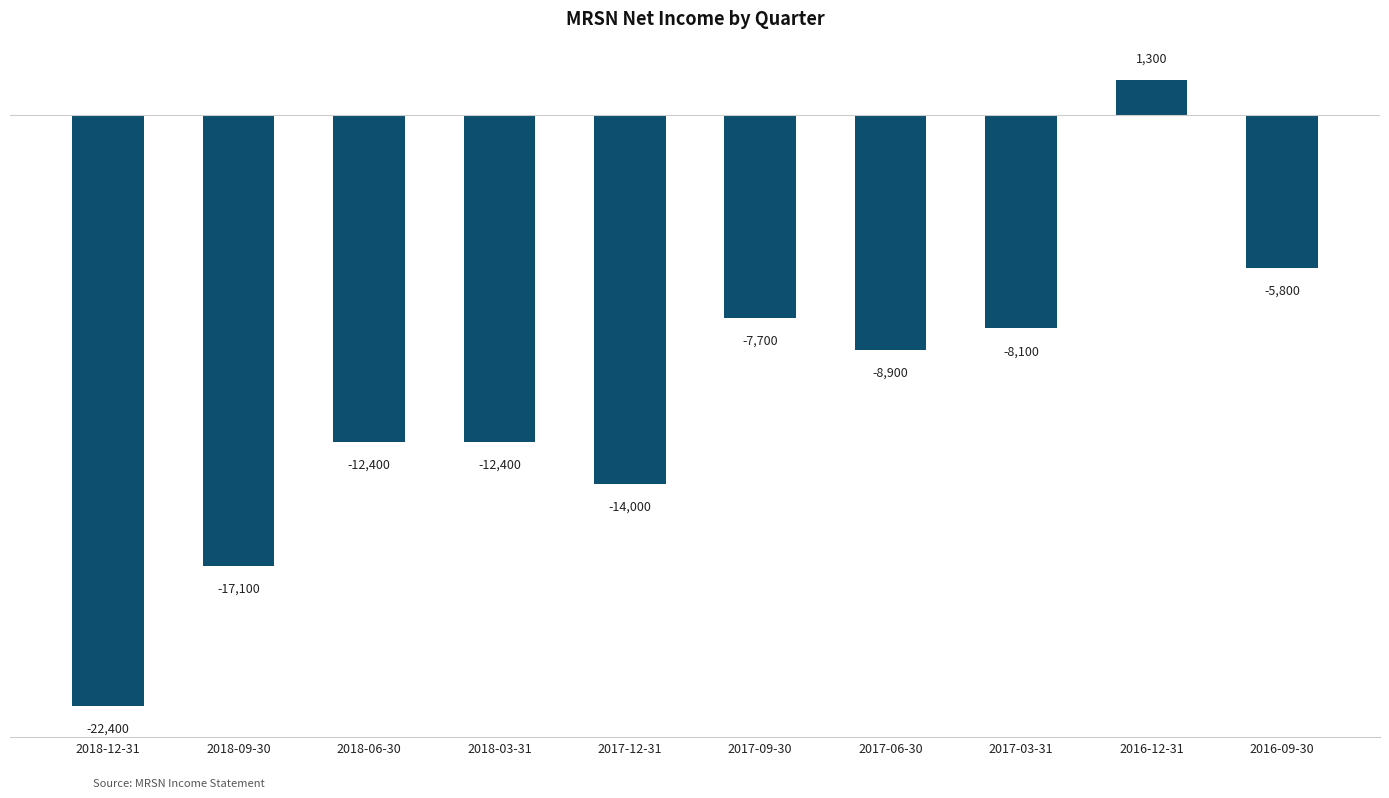

The chart shows a value of -25464 at 2018-09-30. True or false?

False